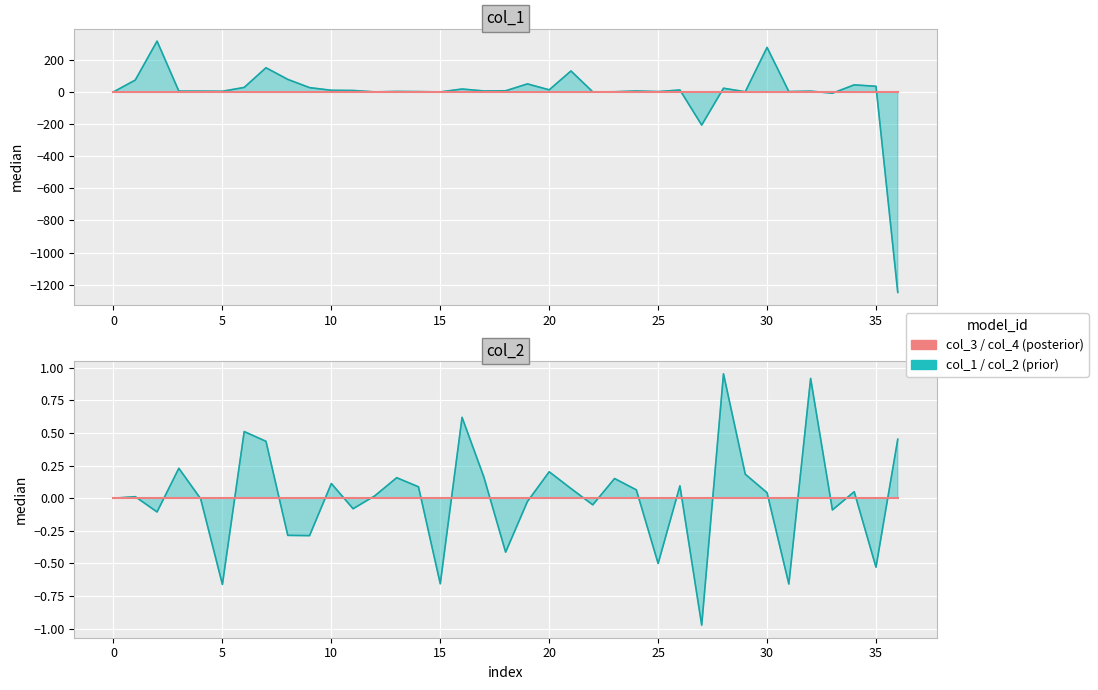

How many times do col_2 (line) and col_3 cross each other?

24